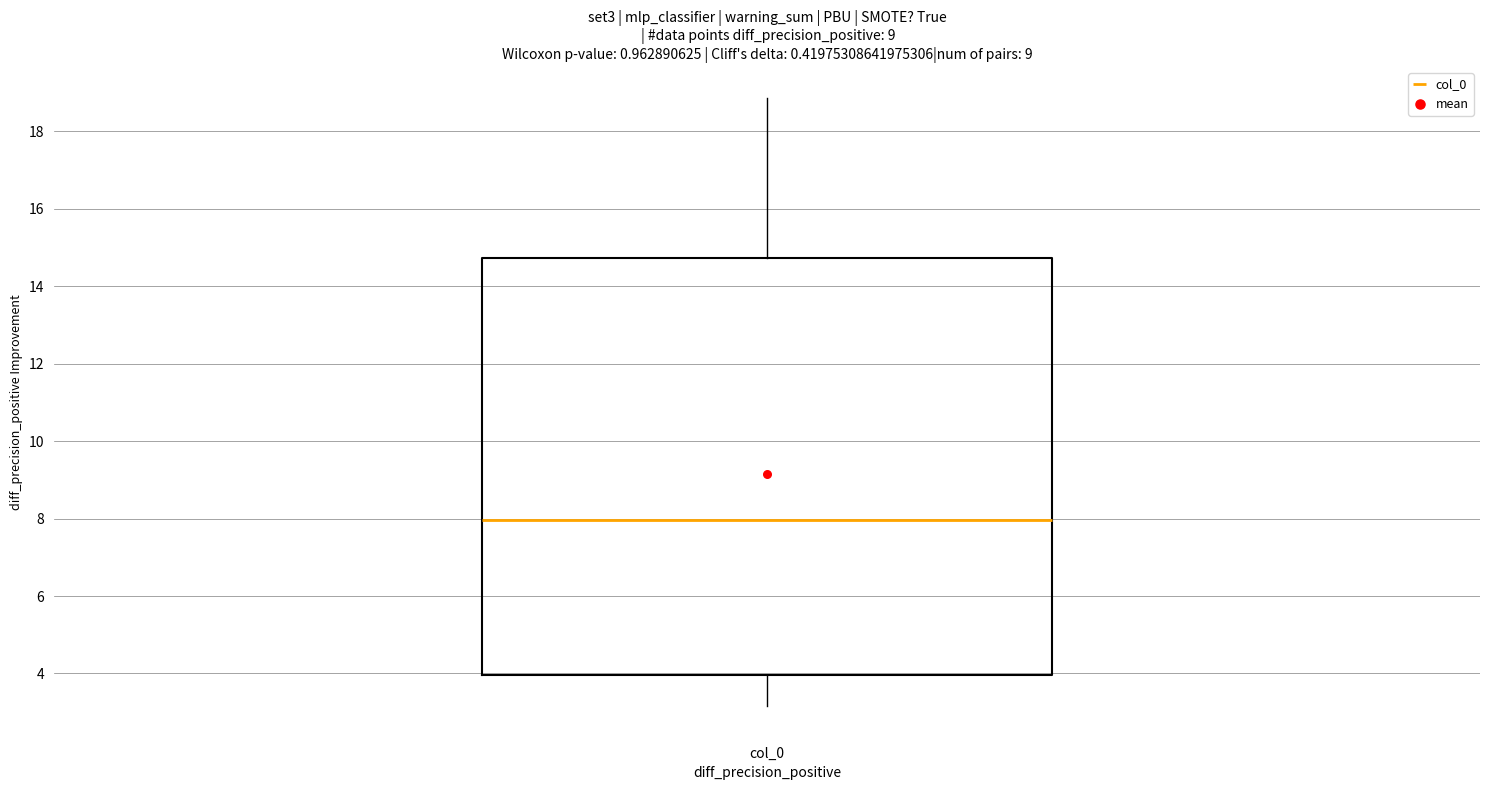

Read this box plot against the y-axis: the position of the median line, the range covered by the box, and the ends of both whiskers. The values are not printed on the chart, so give them approximately, as read against the axis.

median 8.0, box 4.0 to 14.8, whiskers 3.2 to 18.8